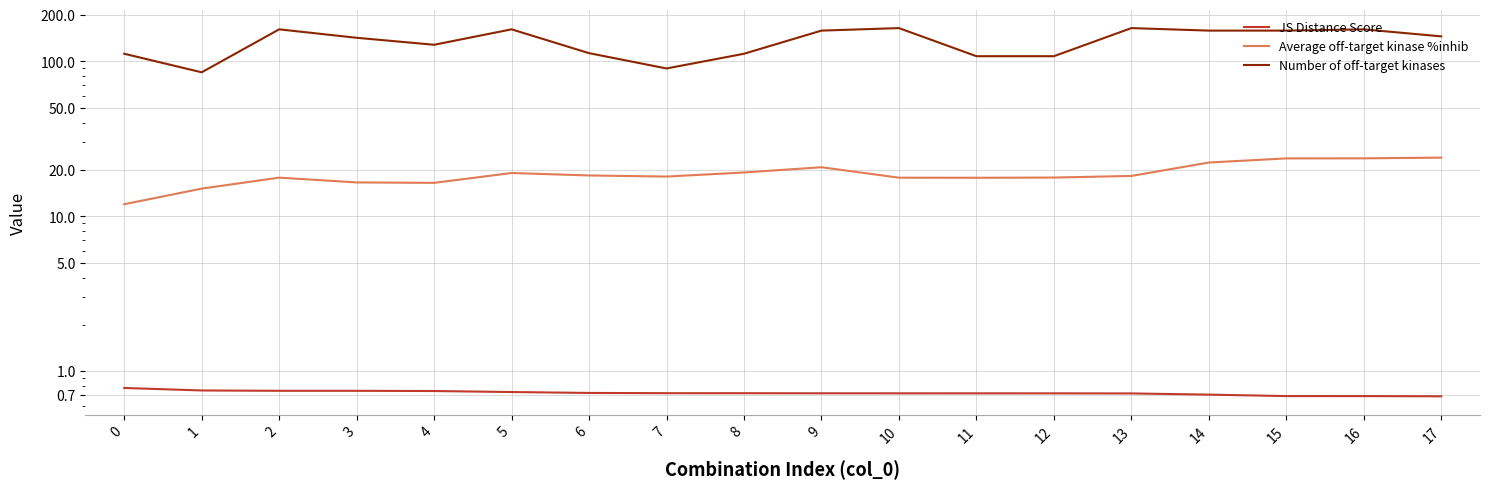

True or false: JS Distance Score and Number of off-target kinases intersect in this chart.

False